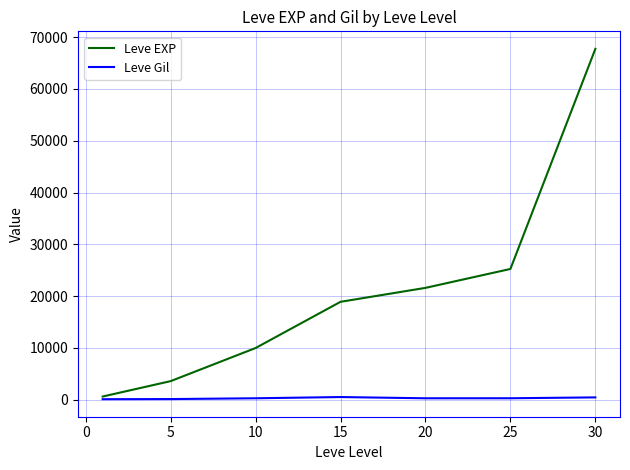

What is the maximum value for Leve EXP?

67730